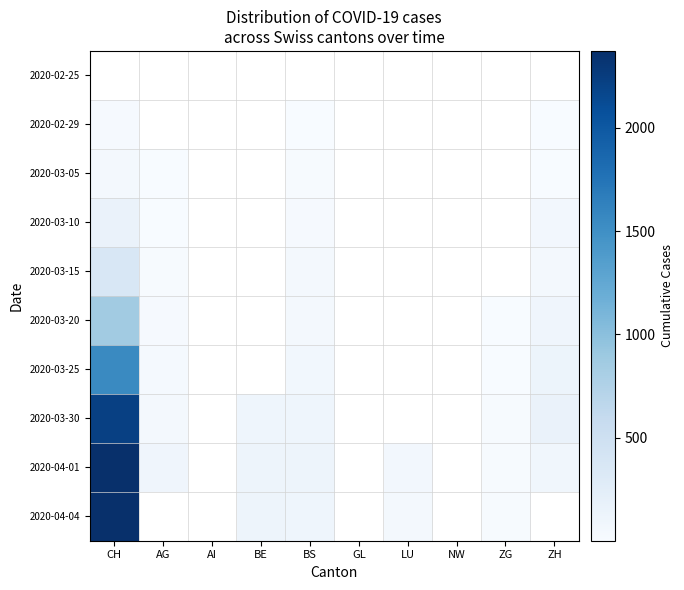

Rank the series at LU from lowest to highest value.

2020-04-04, 2020-02-25, 2020-02-29, 2020-03-05, 2020-03-10, 2020-03-15, 2020-03-20, 2020-03-25, 2020-03-30, 2020-04-01